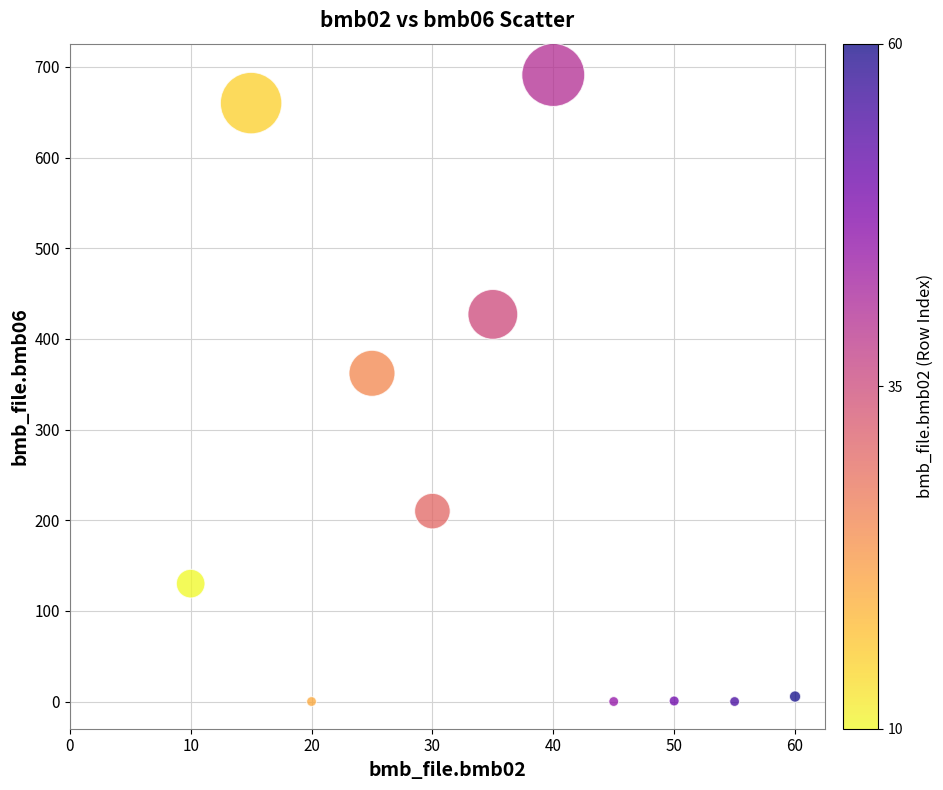

What Y value in the scatter plot is closest to 345?

362.0